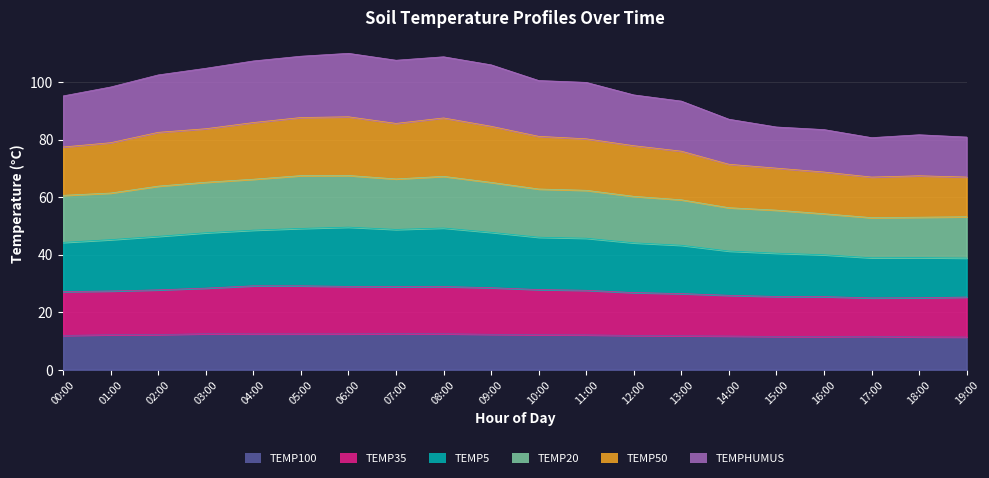

Between 14:00 and 11:00, which is larger?

11:00